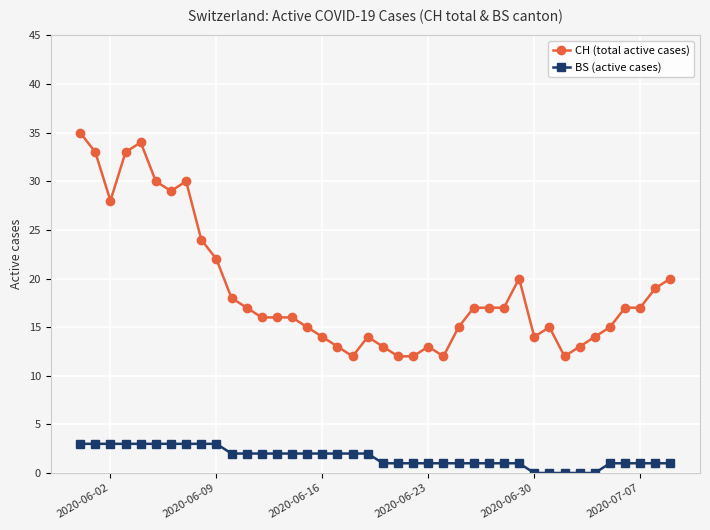

What is the maximum value for BS (active cases)?

3